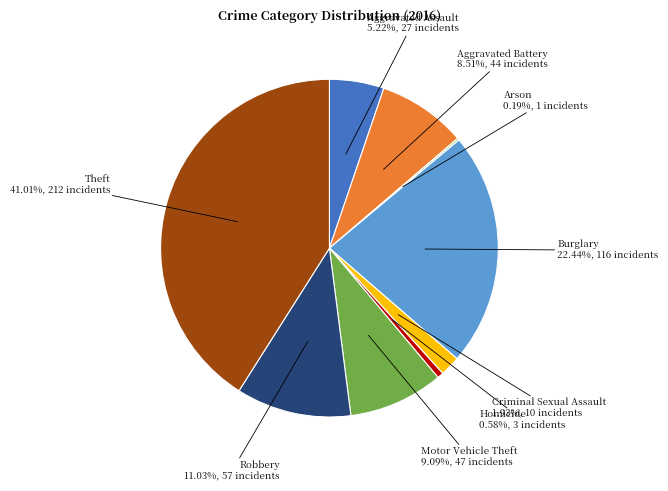

Which slice is the largest?

Theft